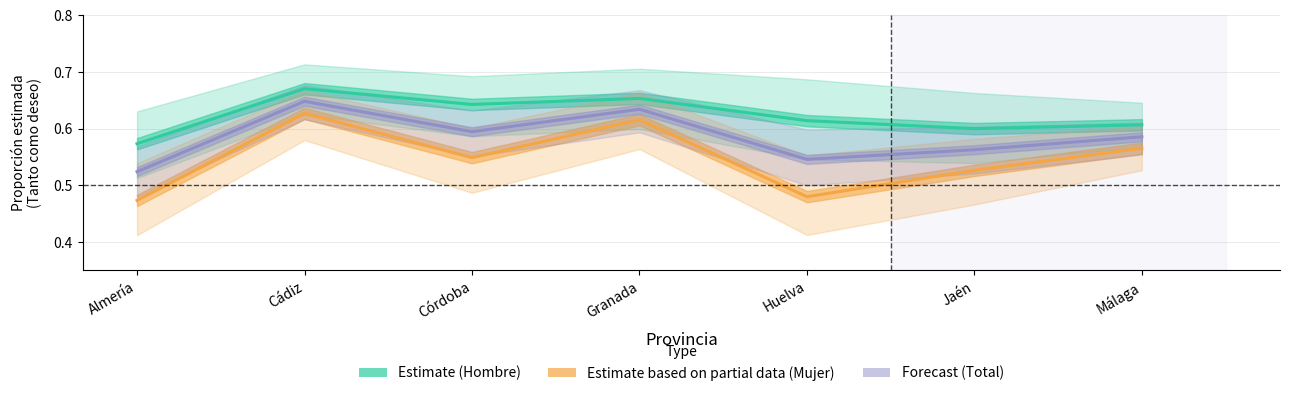

Is it true that Total (Forecast) equals 0.8 at Almería?

False